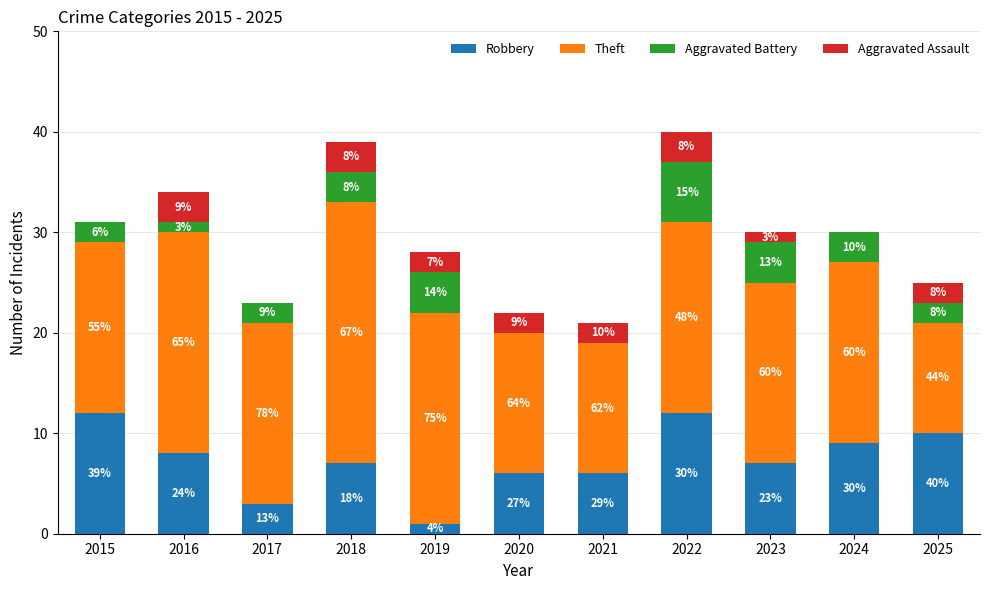

What is the difference between the Aggravated Battery values at 2021 and 2025?

2